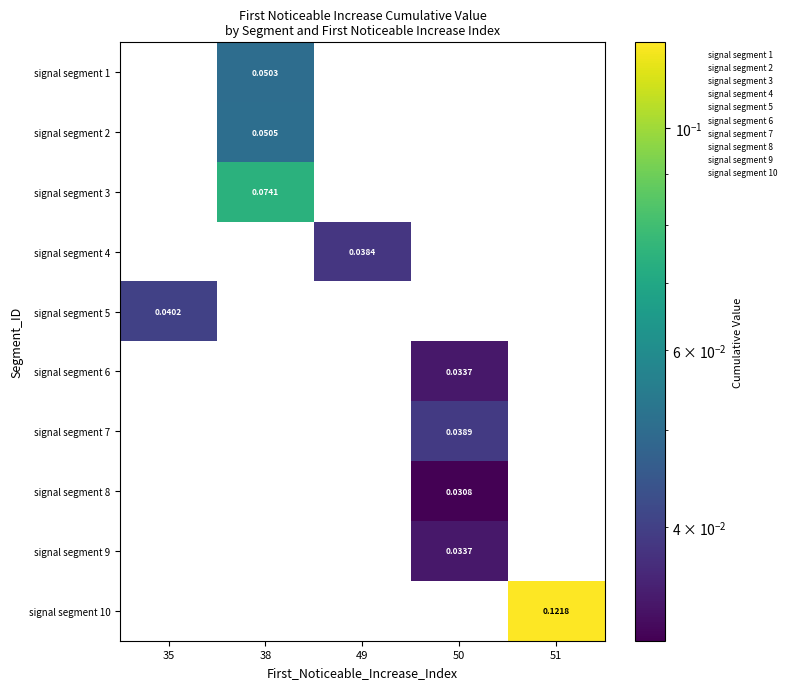

True or false: signal segment 10 has a value of 0.1 at 50.

False